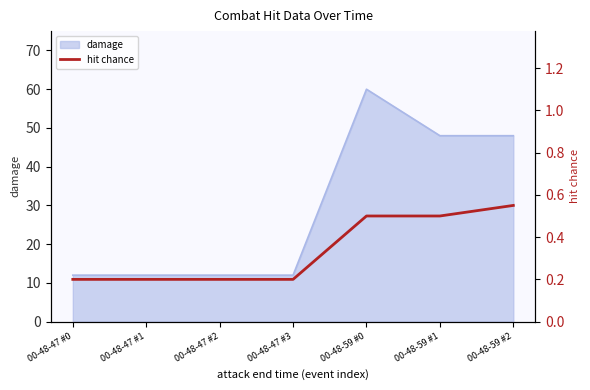

True or false: damage has a value of 21 at 00-48-59 #2.

False